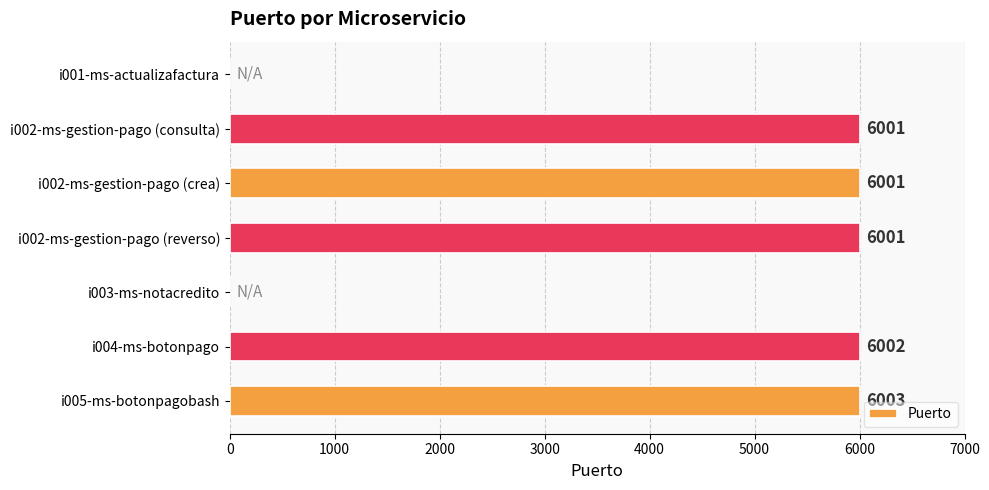

What value does the data have at i004-ms-botonpago, to the nearest 10?

6000